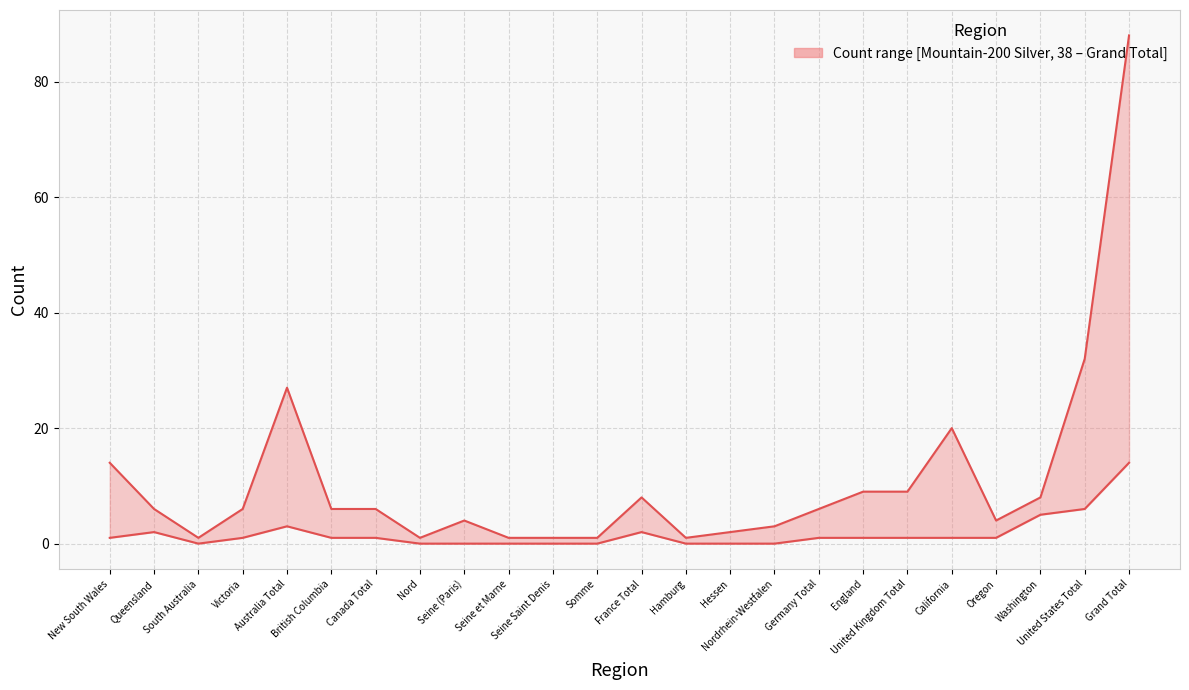

True or false: Grand Total and Mountain-200 Silver, 38 cross at least once.

False